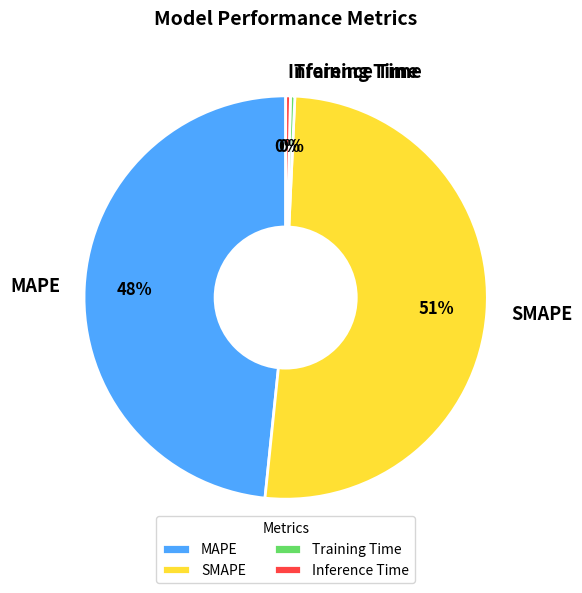

To the nearest percent, what percentage of the pie is MAPE?

48%